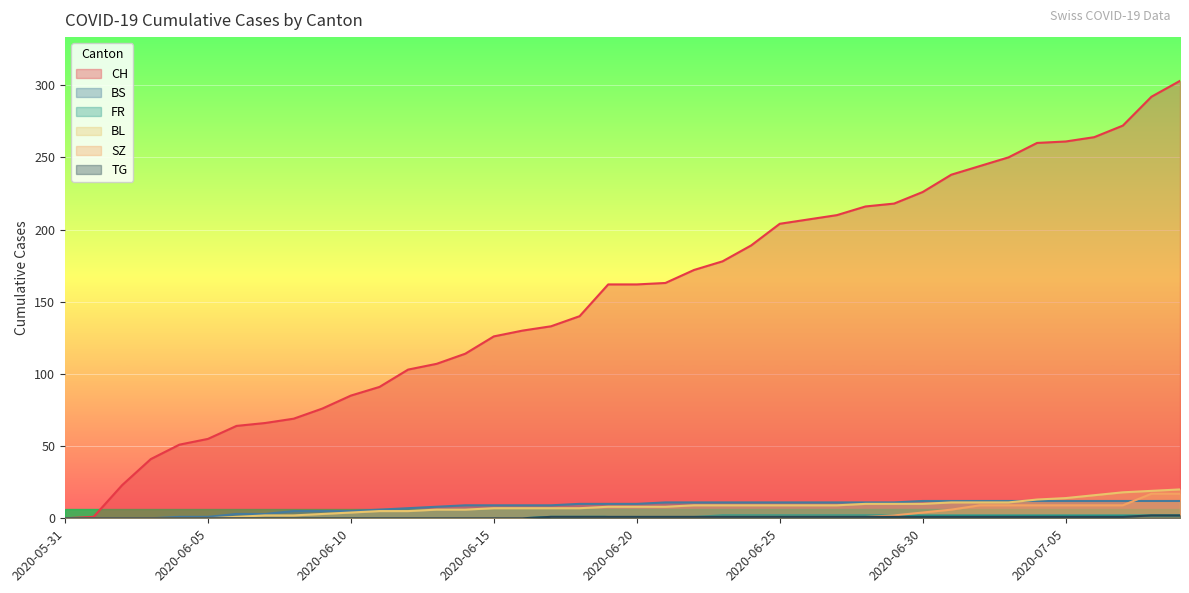

Reading left to right, transcribe all the data shown in this chart.

CH: 2020-05-31=0	2020-06-01=1	2020-06-02=23	2020-06-03=41	2020-06-04=51	2020-06-05=55	2020-06-06=64	2020-06-07=66	2020-06-08=69	2020-06-09=76	2020-06-10=85	2020-06-11=91	2020-06-12=103	2020-06-13=107	2020-06-14=114	2020-06-15=126	2020-06-16=130	2020-06-17=133	2020-06-18=140	2020-06-19=162	2020-06-20=162	2020-06-21=163	2020-06-22=172	2020-06-23=178	2020-06-24=189	2020-06-25=204	2020-06-26=207	2020-06-27=210	2020-06-28=216	2020-06-29=218	2020-06-30=226	2020-07-01=238	2020-07-02=244	2020-07-03=250	2020-07-04=260	2020-07-05=261	2020-07-06=264	2020-07-07=272	2020-07-08=292	2020-07-09=303
BS: 2020-05-31=0	2020-06-01=0	2020-06-02=0	2020-06-03=0	2020-06-04=1	2020-06-05=1	2020-06-06=3	2020-06-07=3	2020-06-08=5	2020-06-09=5	2020-06-10=5	2020-06-11=6	2020-06-12=7	2020-06-13=8	2020-06-14=9	2020-06-15=9	2020-06-16=9	2020-06-17=9	2020-06-18=10	2020-06-19=10	2020-06-20=10	2020-06-21=11	2020-06-22=11	2020-06-23=11	2020-06-24=11	2020-06-25=11	2020-06-26=11	2020-06-27=11	2020-06-28=11	2020-06-29=11	2020-06-30=12	2020-07-01=12	2020-07-02=12	2020-07-03=12	2020-07-04=12	2020-07-05=12	2020-07-06=12	2020-07-07=12	2020-07-08=12	2020-07-09=12
FR: 2020-05-31=0	2020-06-01=0	2020-06-02=0	2020-06-03=0	2020-06-04=0	2020-06-05=0	2020-06-06=0	2020-06-07=0	2020-06-08=0	2020-06-09=0	2020-06-10=0	2020-06-11=0	2020-06-12=0	2020-06-13=0	2020-06-14=0	2020-06-15=0	2020-06-16=0	2020-06-17=1	2020-06-18=1	2020-06-19=1	2020-06-20=1	2020-06-21=1	2020-06-22=1	2020-06-23=2	2020-06-24=2	2020-06-25=2	2020-06-26=2	2020-06-27=2	2020-06-28=2	2020-06-29=2	2020-06-30=2	2020-07-01=2	2020-07-02=2	2020-07-03=2	2020-07-04=2	2020-07-05=2	2020-07-06=2	2020-07-07=2	2020-07-08=2	2020-07-09=2
BL: 2020-05-31=0	2020-06-01=0	2020-06-02=0	2020-06-03=0	2020-06-04=0	2020-06-05=0	2020-06-06=1	2020-06-07=2	2020-06-08=2	2020-06-09=3	2020-06-10=4	2020-06-11=5	2020-06-12=5	2020-06-13=6	2020-06-14=6	2020-06-15=7	2020-06-16=7	2020-06-17=7	2020-06-18=7	2020-06-19=8	2020-06-20=8	2020-06-21=8	2020-06-22=9	2020-06-23=9	2020-06-24=9	2020-06-25=9	2020-06-26=9	2020-06-27=9	2020-06-28=10	2020-06-29=10	2020-06-30=10	2020-07-01=11	2020-07-02=11	2020-07-03=11	2020-07-04=13	2020-07-05=14	2020-07-06=16	2020-07-07=18	2020-07-08=19	2020-07-09=20
SZ: 2020-05-31=0	2020-06-01=0	2020-06-02=0	2020-06-03=0	2020-06-04=0	2020-06-05=0	2020-06-06=0	2020-06-07=0	2020-06-08=0	2020-06-09=0	2020-06-10=0	2020-06-11=0	2020-06-12=0	2020-06-13=0	2020-06-14=0	2020-06-15=0	2020-06-16=0	2020-06-17=0	2020-06-18=0	2020-06-19=1	2020-06-20=1	2020-06-21=1	2020-06-22=1	2020-06-23=1	2020-06-24=1	2020-06-25=1	2020-06-26=1	2020-06-27=1	2020-06-28=1	2020-06-29=2	2020-06-30=4	2020-07-01=6	2020-07-02=9	2020-07-03=9	2020-07-04=9	2020-07-05=9	2020-07-06=9	2020-07-07=9	2020-07-08=17	2020-07-09=17
TG: 2020-05-31=0	2020-06-01=0	2020-06-02=0	2020-06-03=0	2020-06-04=0	2020-06-05=0	2020-06-06=0	2020-06-07=0	2020-06-08=0	2020-06-09=0	2020-06-10=0	2020-06-11=0	2020-06-12=0	2020-06-13=0	2020-06-14=0	2020-06-15=0	2020-06-16=0	2020-06-17=1	2020-06-18=1	2020-06-19=1	2020-06-20=1	2020-06-21=1	2020-06-22=1	2020-06-23=1	2020-06-24=1	2020-06-25=1	2020-06-26=1	2020-06-27=1	2020-06-28=1	2020-06-29=1	2020-06-30=1	2020-07-01=1	2020-07-02=1	2020-07-03=1	2020-07-04=1	2020-07-05=1	2020-07-06=1	2020-07-07=1	2020-07-08=2	2020-07-09=2